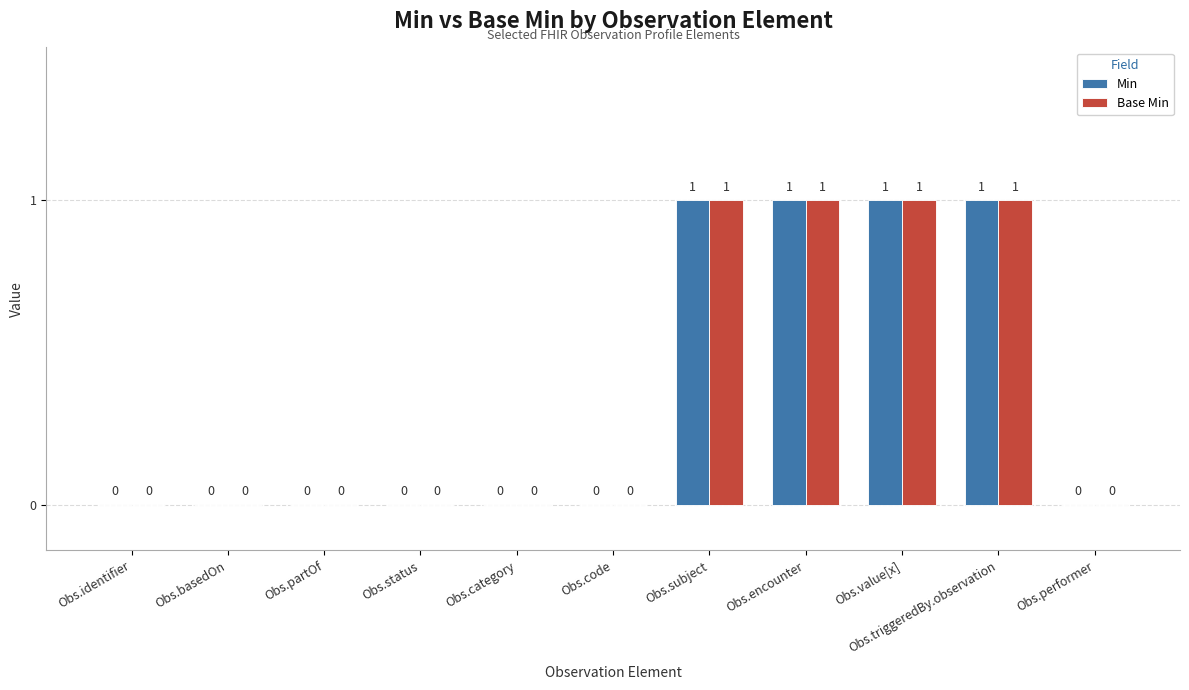

Reading left to right, what are all the values shown in this chart?

Min: 0	0	0	0	0	0	1	1	1	1	0
Base Min: 0	0	0	0	0	0	1	1	1	1	0